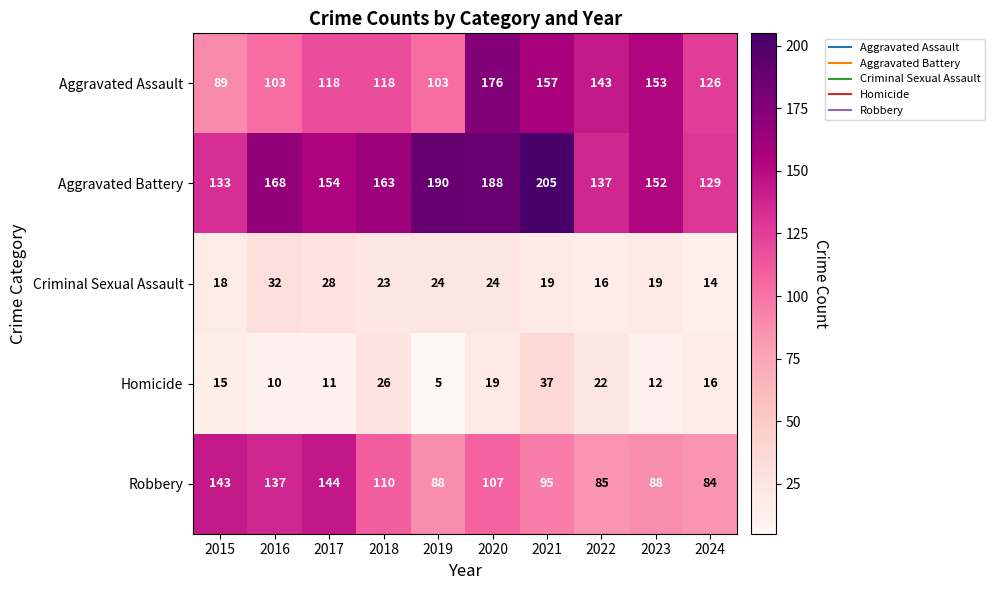

Where is Robbery nearest to the value 114?

2018